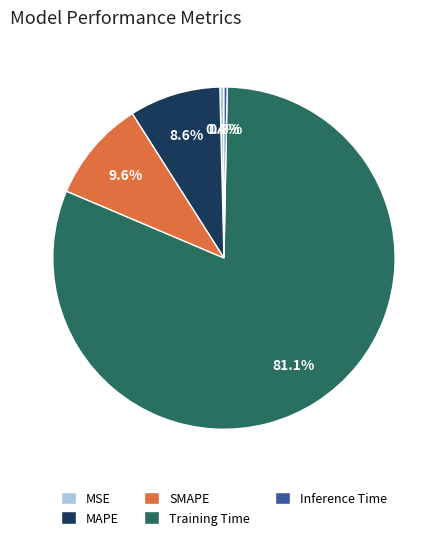

Do SMAPE and Inference Time together represent more than half of the pie?

No